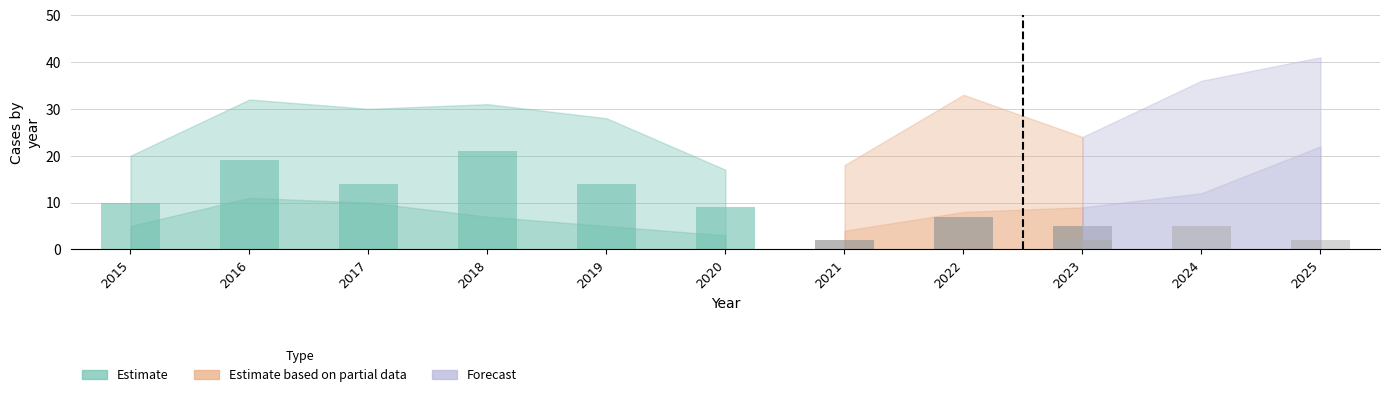

Read the Total value at 2015, to the nearest 10.

20